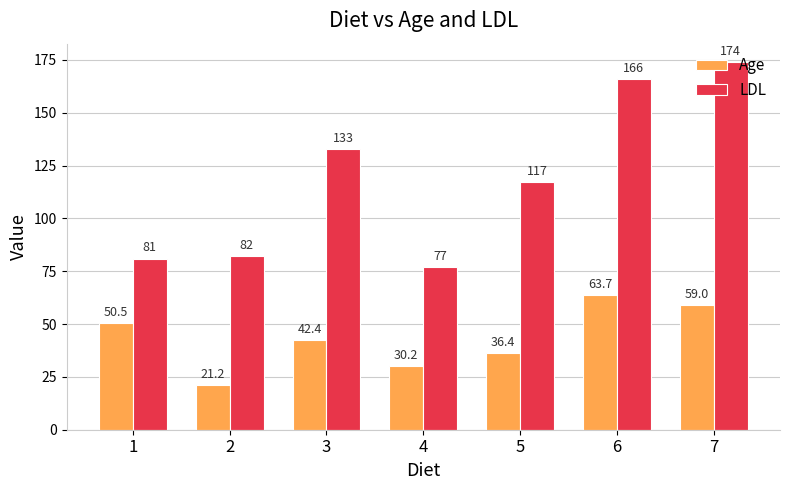

What is the minimum value for LDL?

77.0